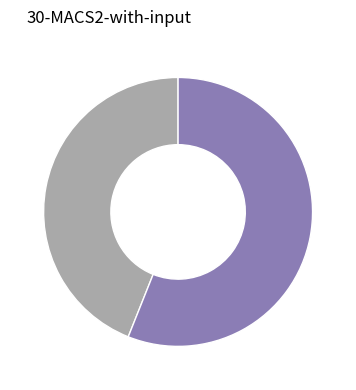

Is there a majority slice in this chart?

Yes